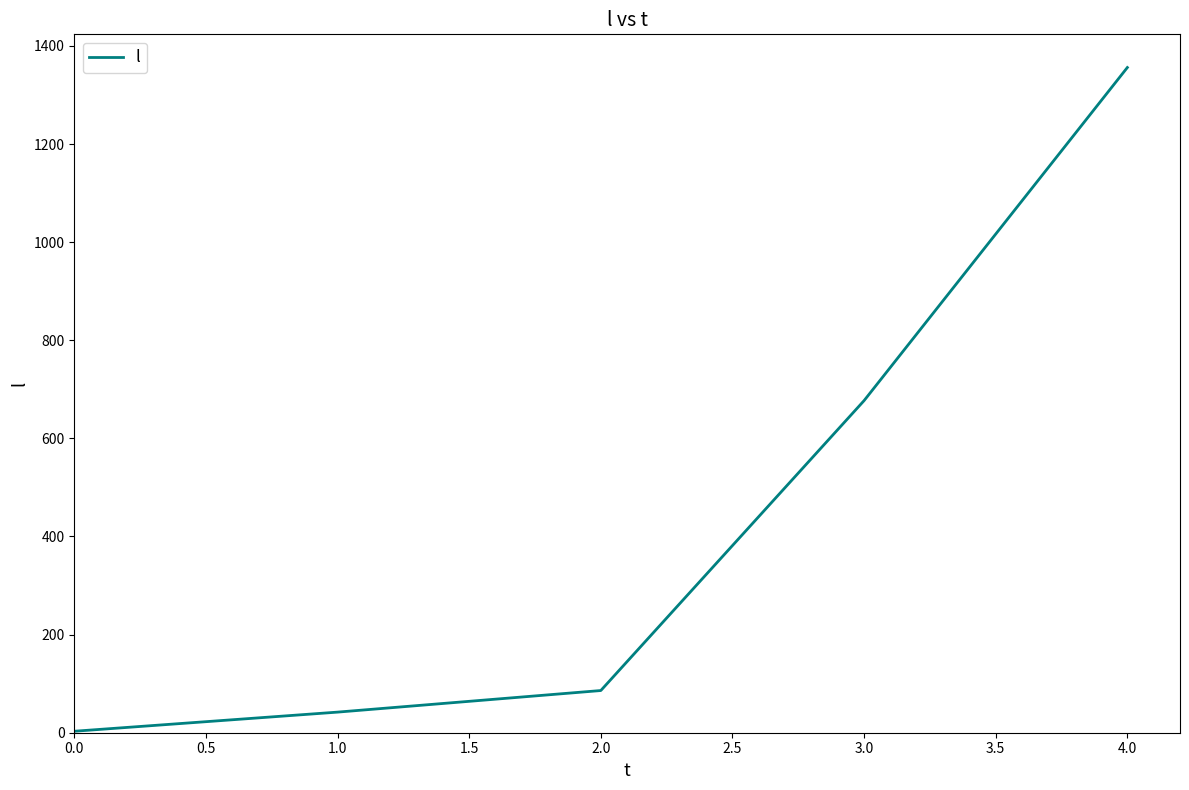

The value at 2.0 is 86. True or false?

True